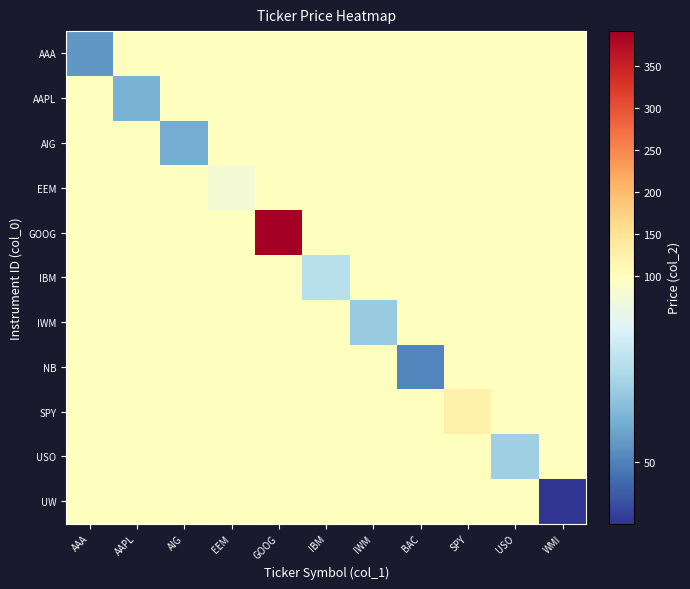

What is the total value across all series at AIG?

1047.4